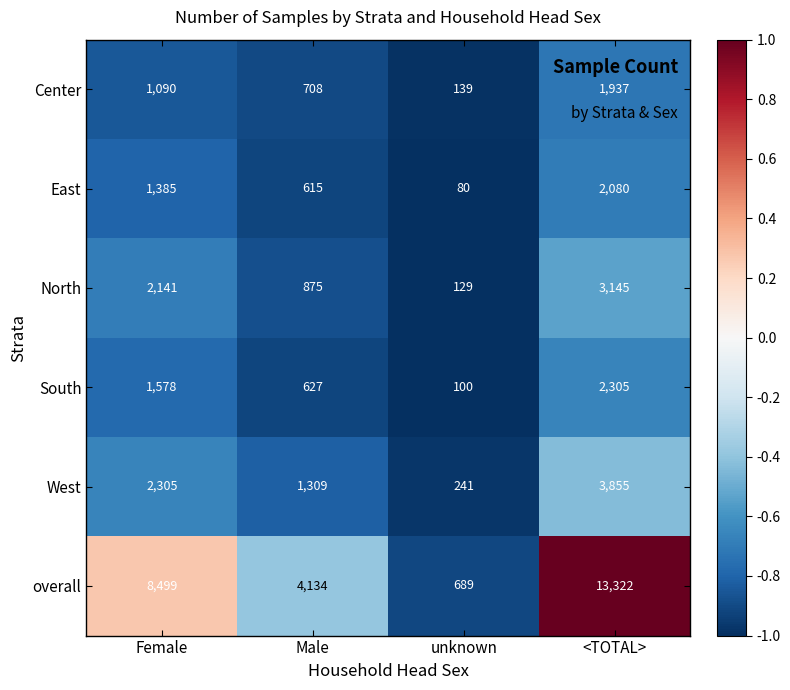

List the series in order of their peak value, lowest first.

Center, East, South, North, West, overall